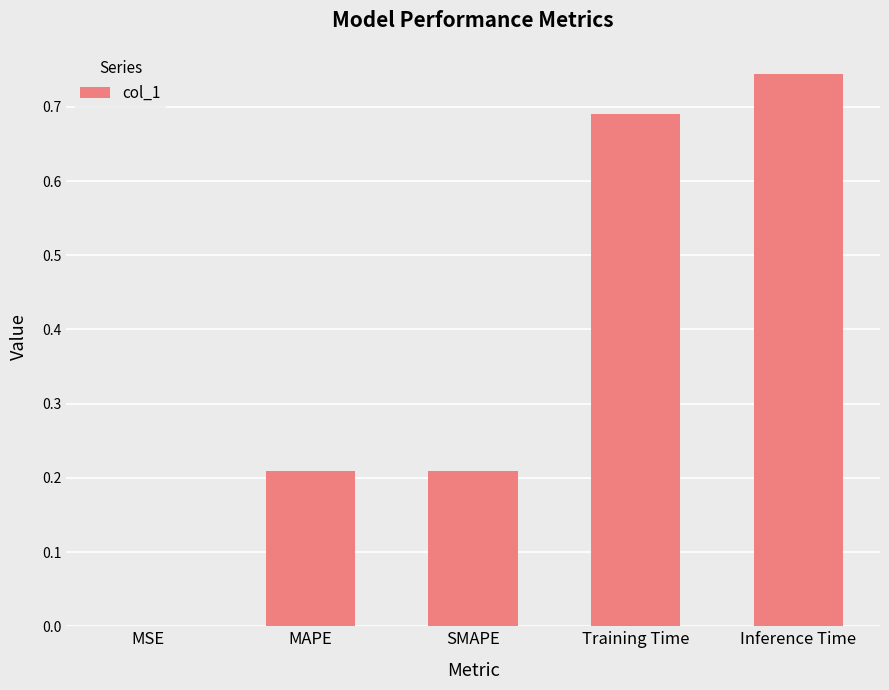

Is it true that the value at MSE is 0.0?

True